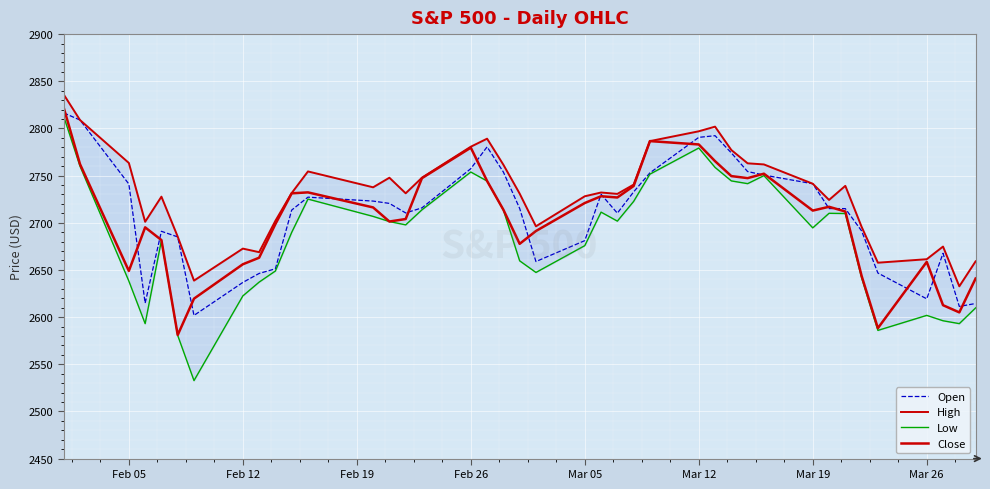

What is the value of the Close point at the 22nd from the left?

2720.9